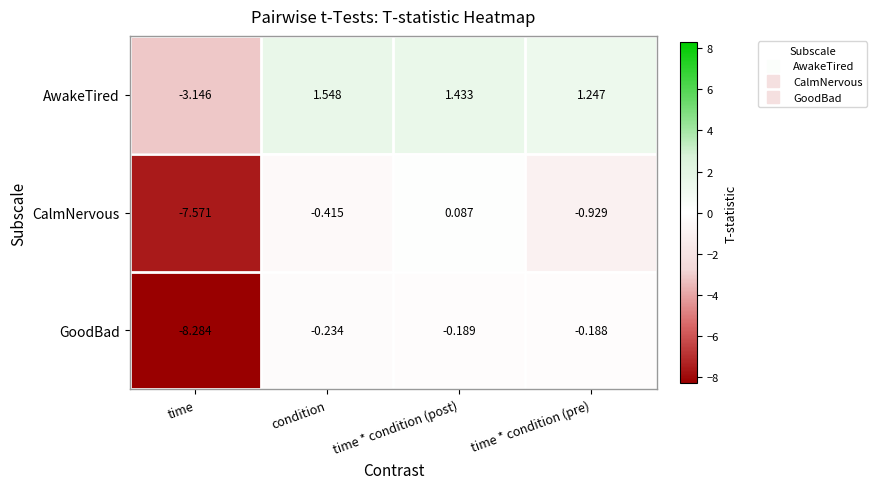

Which series has the widest spread of values?

GoodBad